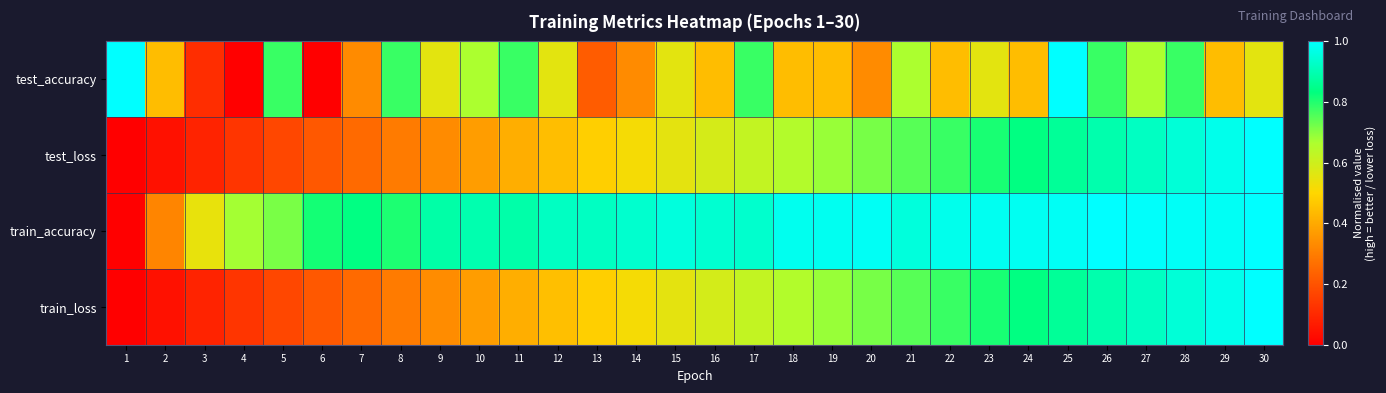

Reading right to left, list all the values displayed in this chart.

test_accuracy: 30=0.6	29=0.4	28=0.8	27=0.7	26=0.8	25=1.0	24=0.4	23=0.6	22=0.4	21=0.7	20=0.3	19=0.4	18=0.4	17=0.8	16=0.4	15=0.6	14=0.3	13=0.2	12=0.6	11=0.8	10=0.7	9=0.6	8=0.8	7=0.3	6=0.0	5=0.8	4=0.0	3=0.1	2=0.4	1=1.0
test_loss: 30=1.0	29=1.0	28=0.9	27=0.9	26=0.9	25=0.9	24=0.8	23=0.8	22=0.8	21=0.7	20=0.7	19=0.7	18=0.7	17=0.6	16=0.6	15=0.6	14=0.5	13=0.5	12=0.4	11=0.4	10=0.4	9=0.3	8=0.3	7=0.3	6=0.2	5=0.2	4=0.1	3=0.1	2=0.0	1=0.0
train_accuracy: 30=1.0	29=1.0	28=1.0	27=1.0	26=1.0	25=1.0	24=1.0	23=1.0	22=1.0	21=1.0	20=1.0	19=1.0	18=1.0	17=0.9	16=0.9	15=1.0	14=0.9	13=0.9	12=0.9	11=0.9	10=0.9	9=0.9	8=0.8	7=0.8	6=0.8	5=0.7	4=0.7	3=0.5	2=0.3	1=0.0
train_loss: 30=1.0	29=1.0	28=0.9	27=0.9	26=0.9	25=0.9	24=0.8	23=0.8	22=0.8	21=0.7	20=0.7	19=0.7	18=0.7	17=0.6	16=0.6	15=0.6	14=0.5	13=0.5	12=0.4	11=0.4	10=0.4	9=0.3	8=0.3	7=0.3	6=0.2	5=0.2	4=0.1	3=0.1	2=0.0	1=0.0